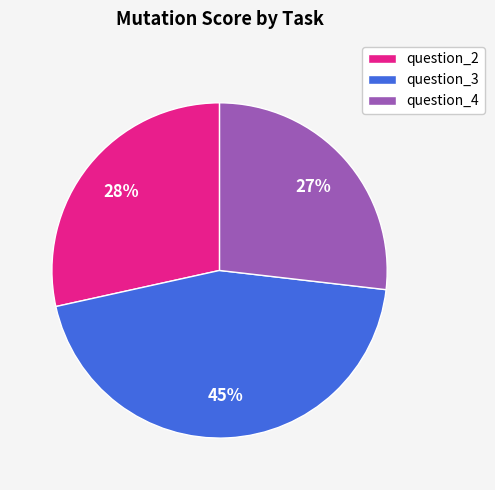

To the nearest percent, what is the average slice percentage?

33%